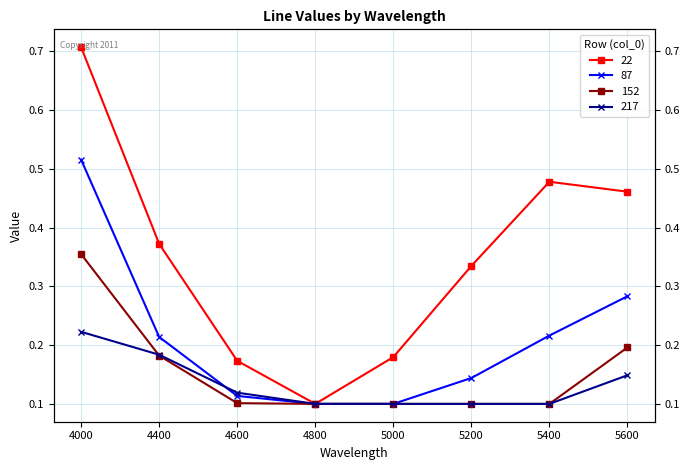

The 87 series shows 0.2 at 5200. True or false?

False